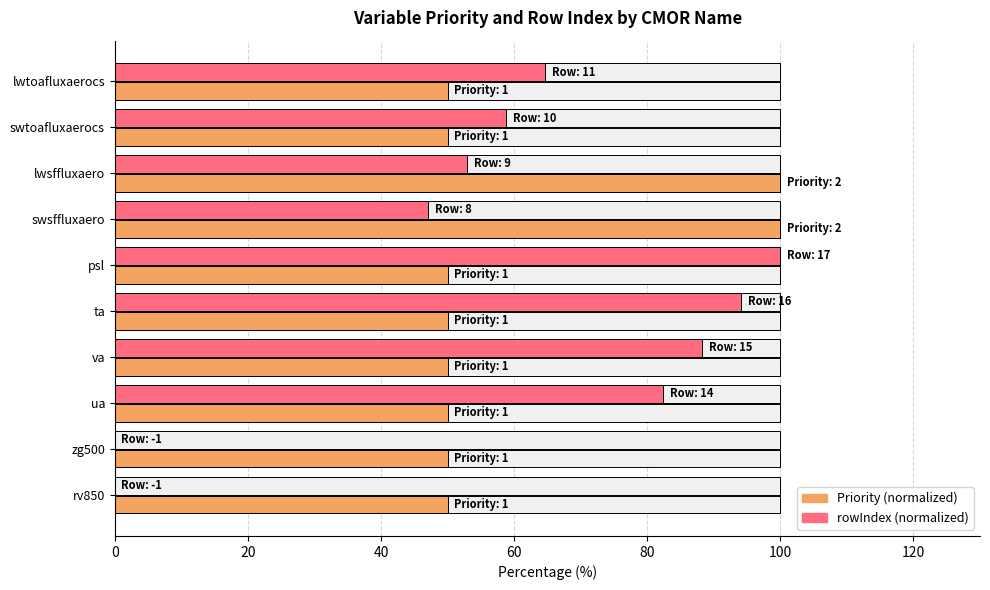

Which series has the largest total across all categories?

Priority